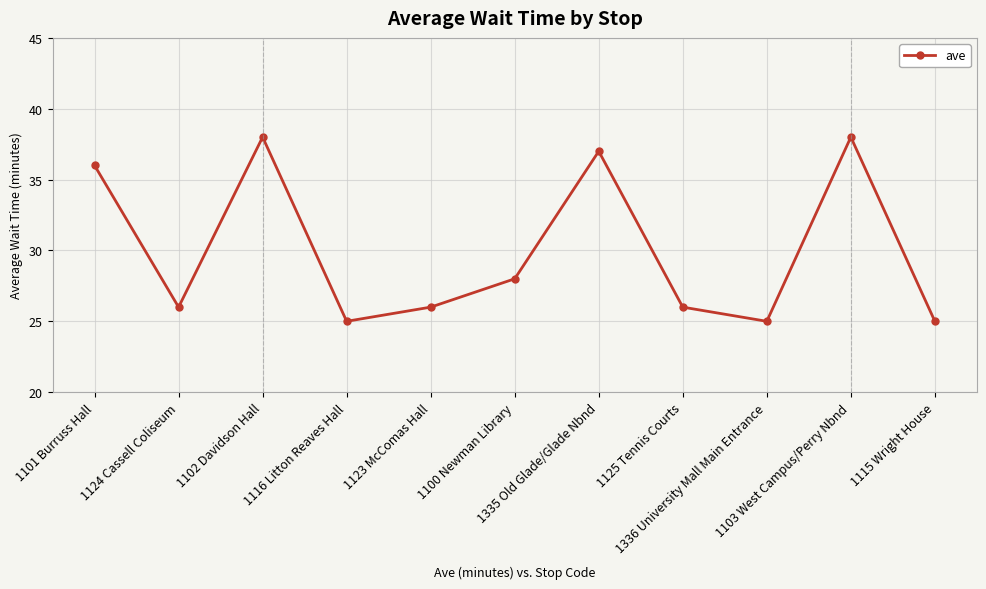

Count the number of data series in this chart.

1